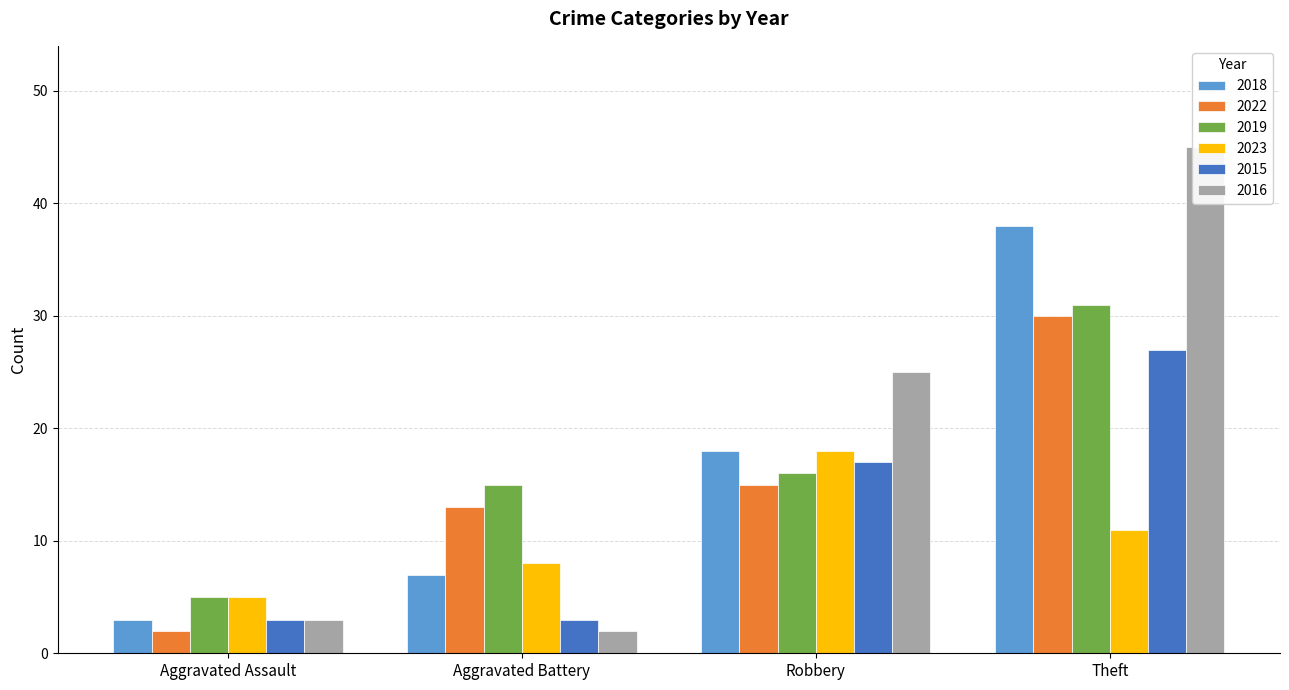

The value of 2022 at Aggravated Assault is 2. True or false?

True